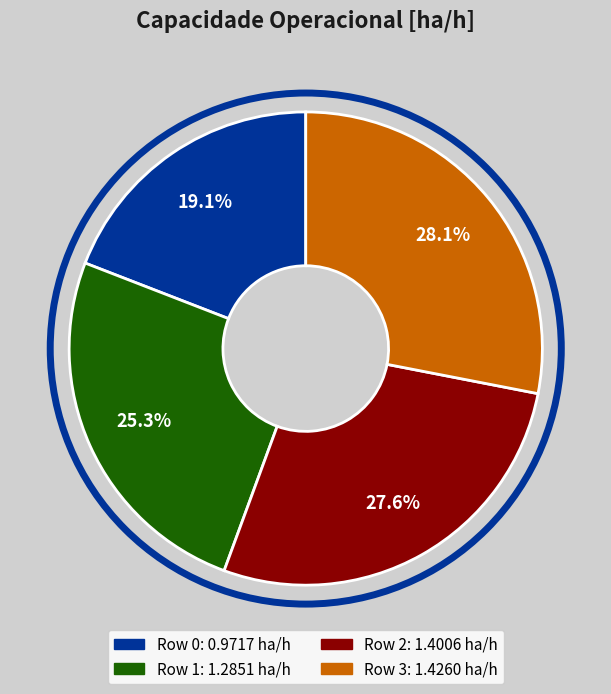

Is there a majority slice in this chart?

No